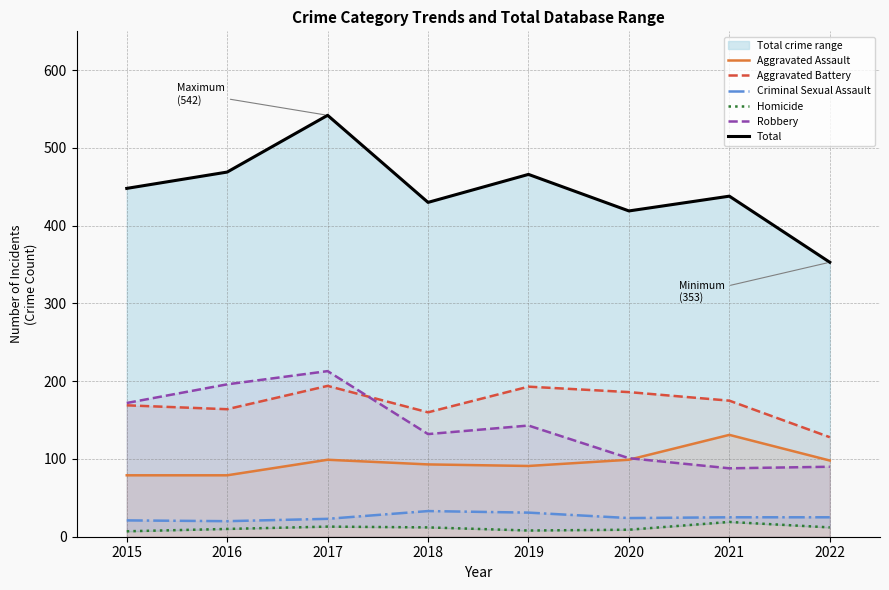

How many data points in Robbery are less than 143?

4